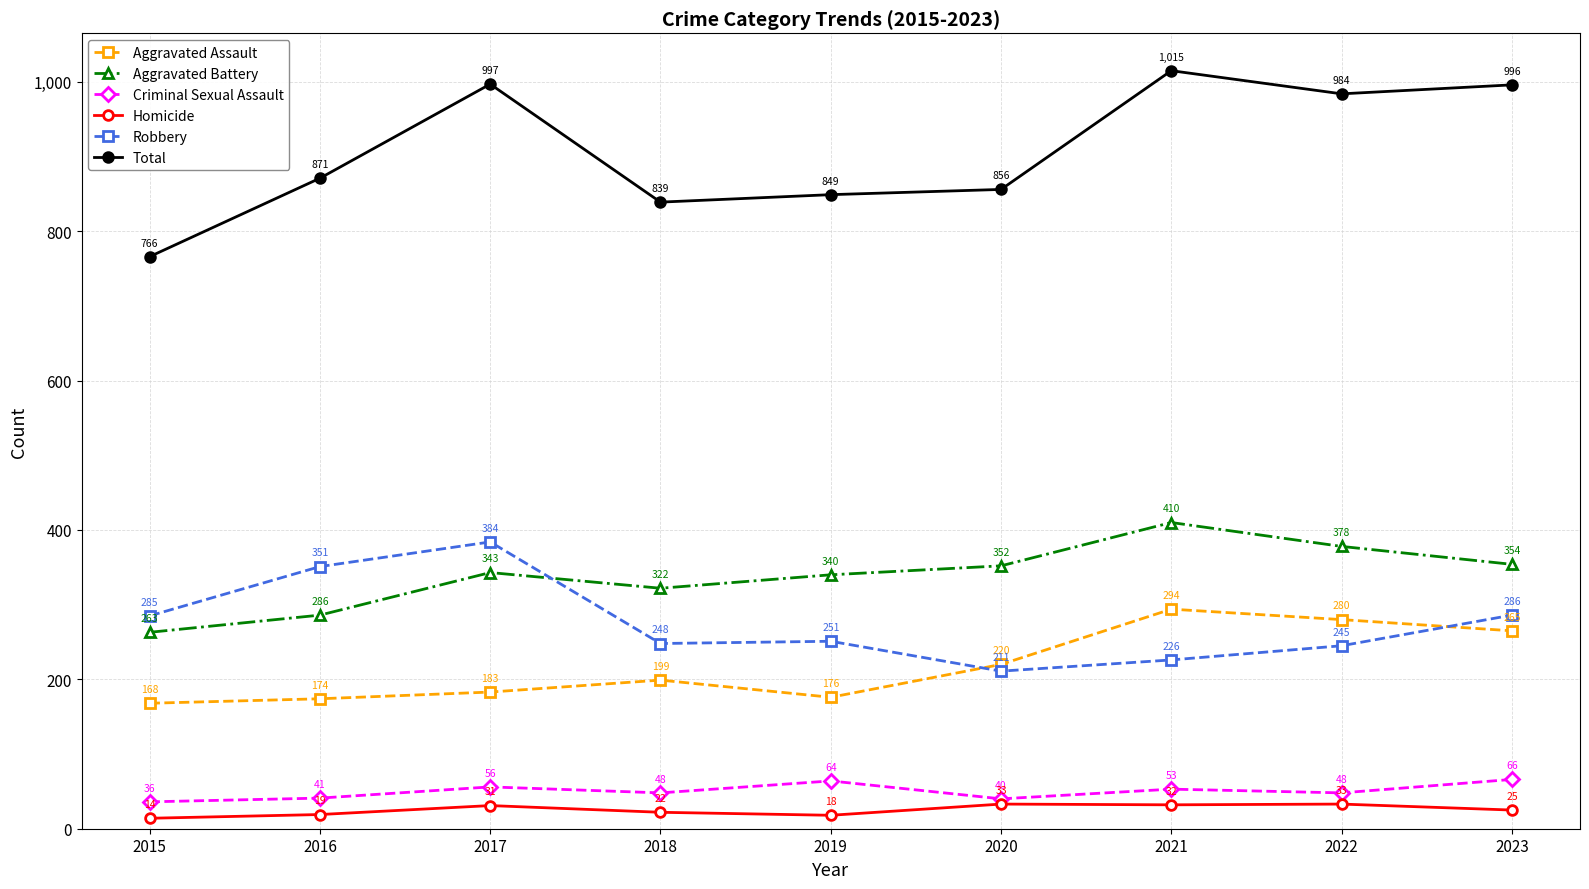

What value does the Total series have at 2018?

839